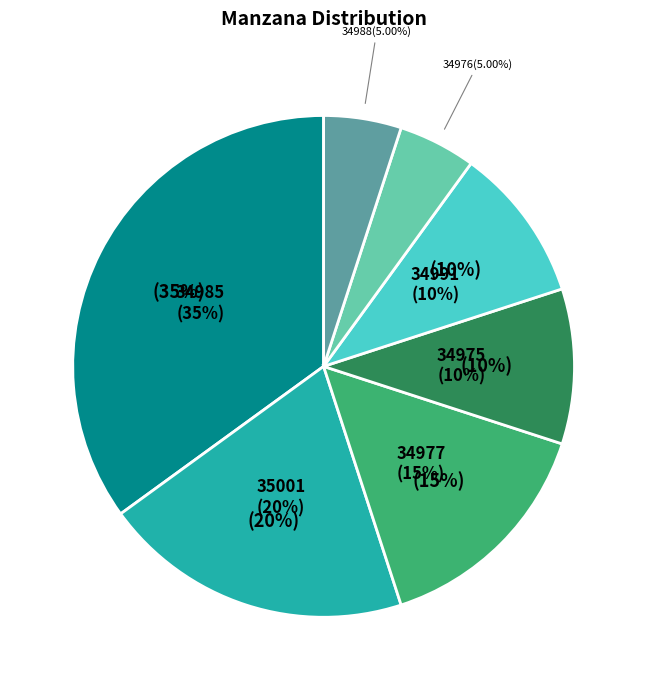

Is there any slice that represents more than half of the pie?

No